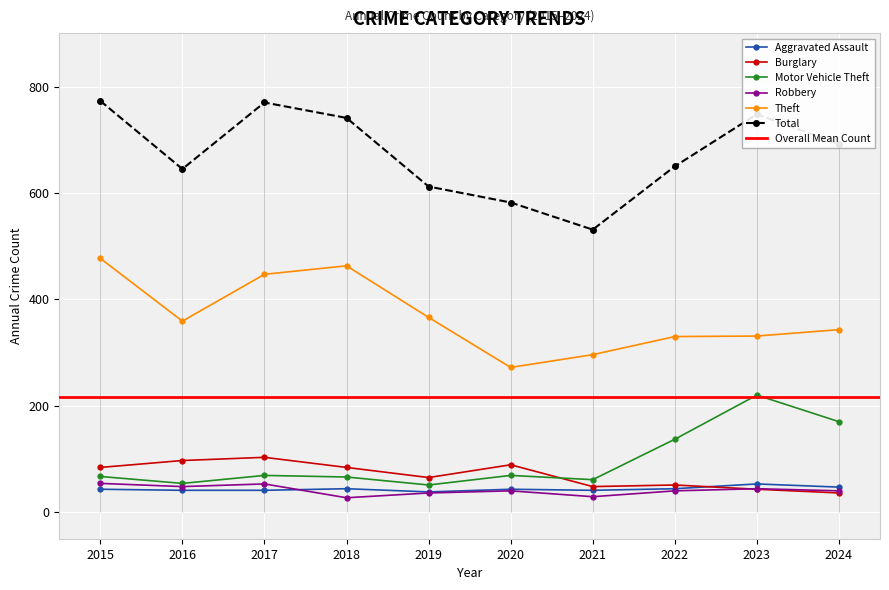

How many times do Robbery and Burglary cross each other?

1